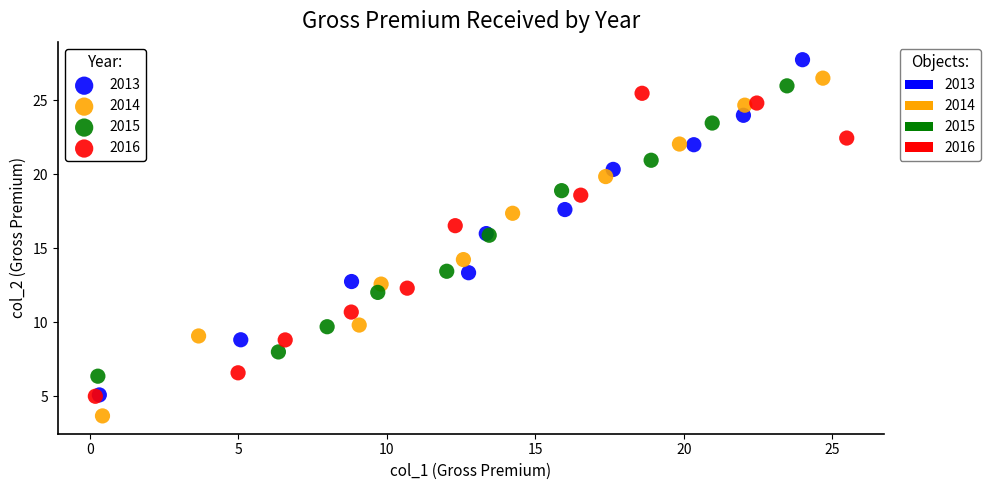

Which series contains the lowest Y value?

2014